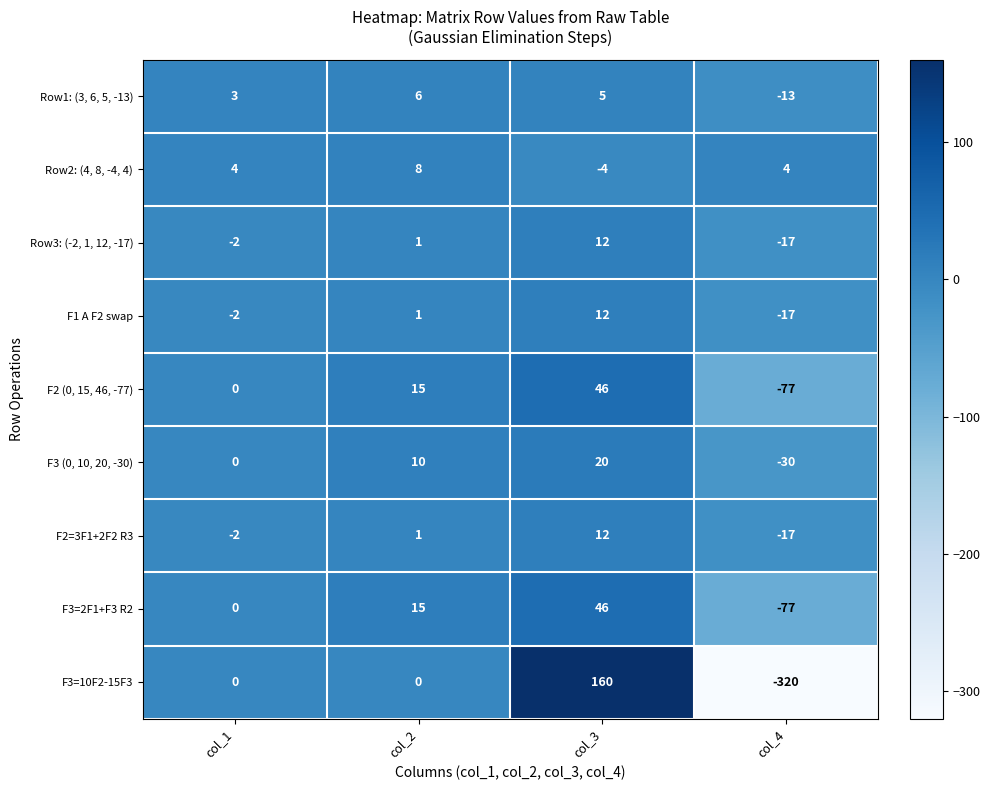

Which series has the largest range (max minus min)?

F3=10F2-15F3